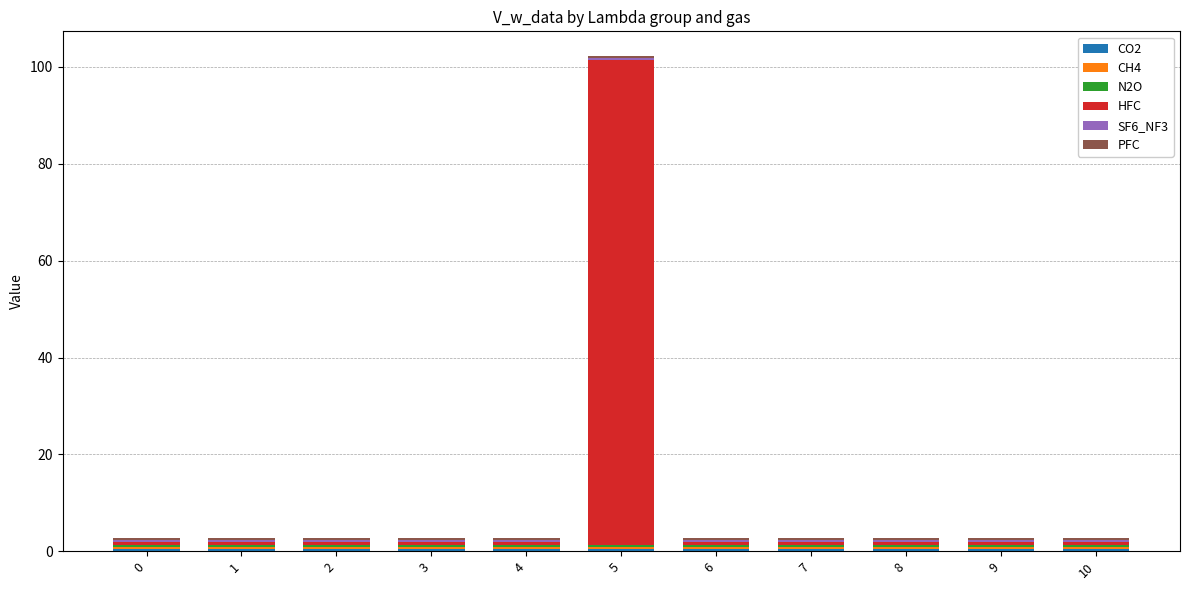

At which category is the sum across all series the highest?

5